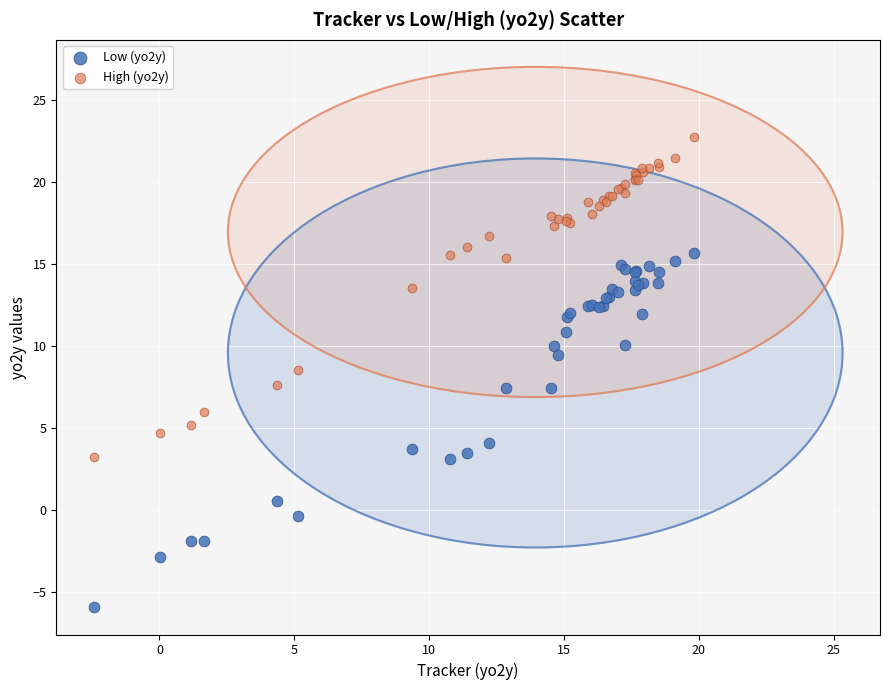

Which series reaches the minimum Y coordinate?

Low (yo2y)